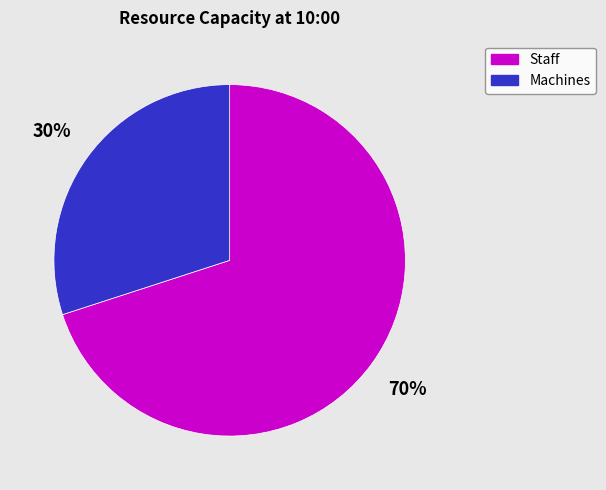

To the nearest percent, what is the average slice percentage?

50%